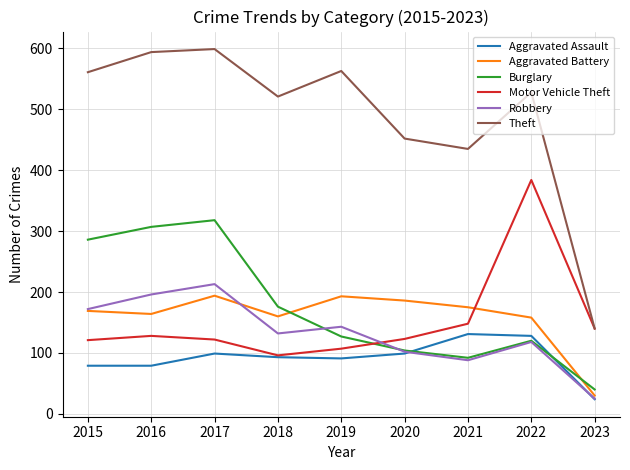

At which category is the sum across all series the highest?

2017